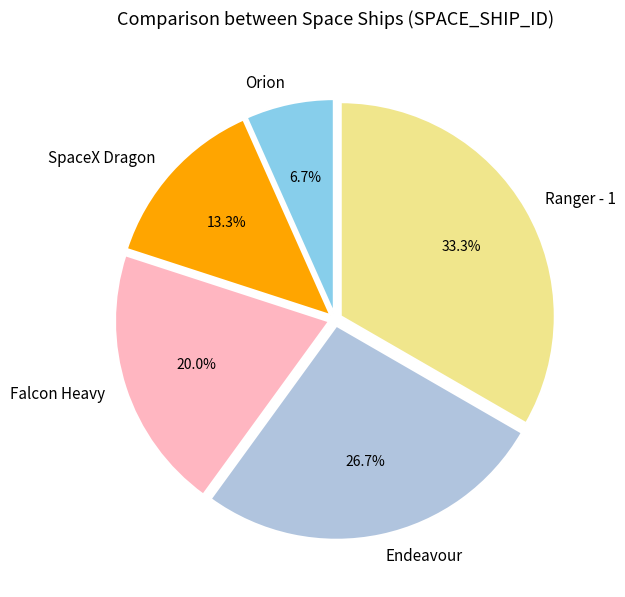

To the nearest percent, what portion does Endeavour represent?

27%